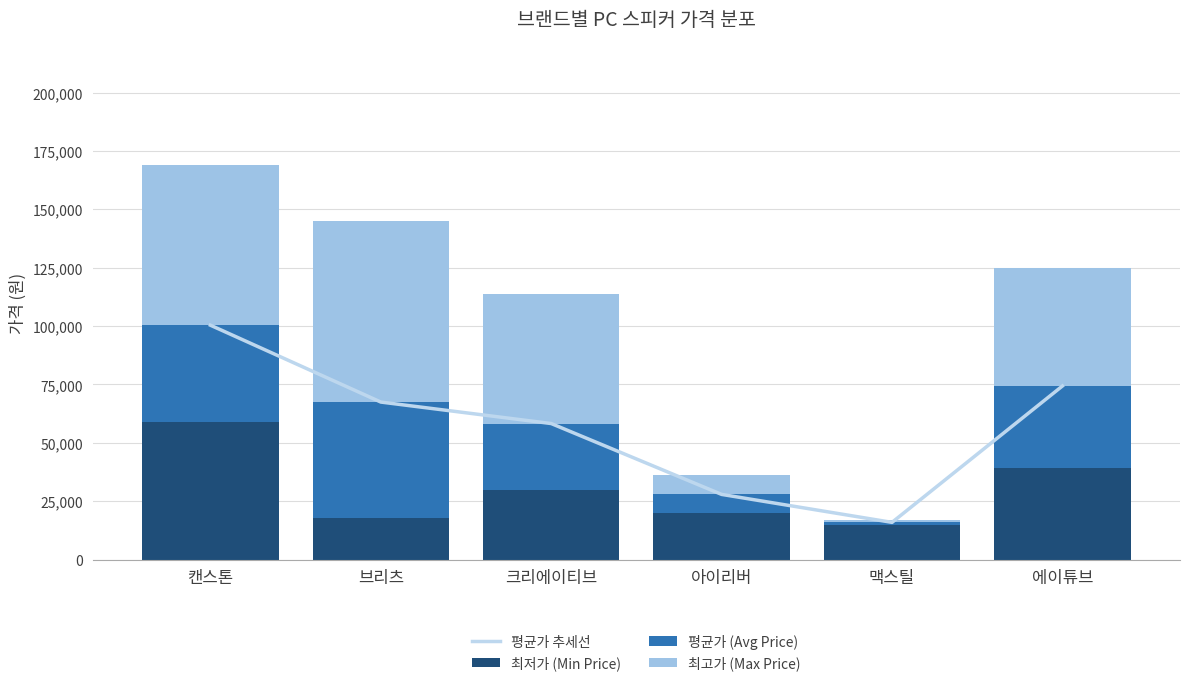

The value of 최저가 (Min Price) at 맥스틸 is 15000. True or false?

True